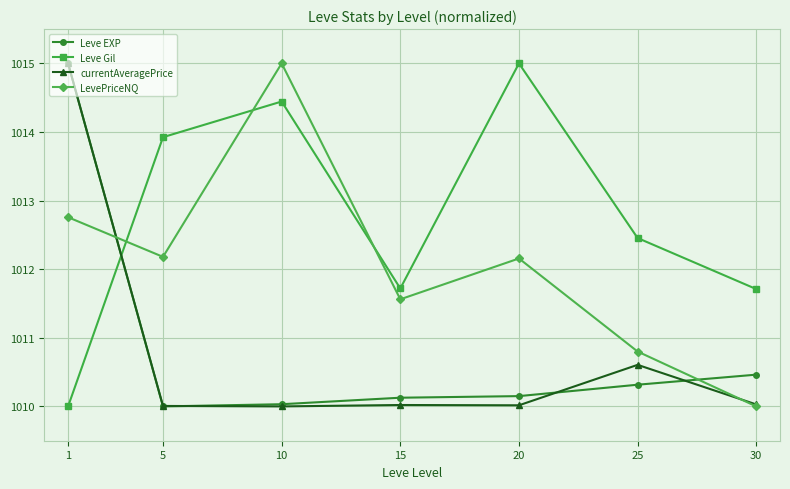

The value of currentAveragePrice at 25 is 313.3. True or false?

False